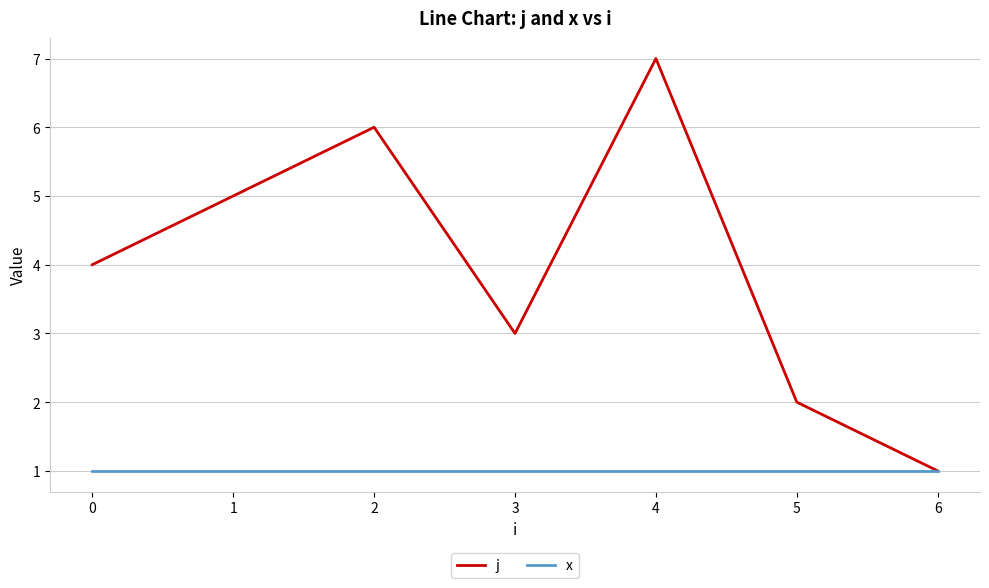

At which category is the sum across all series the highest?

4